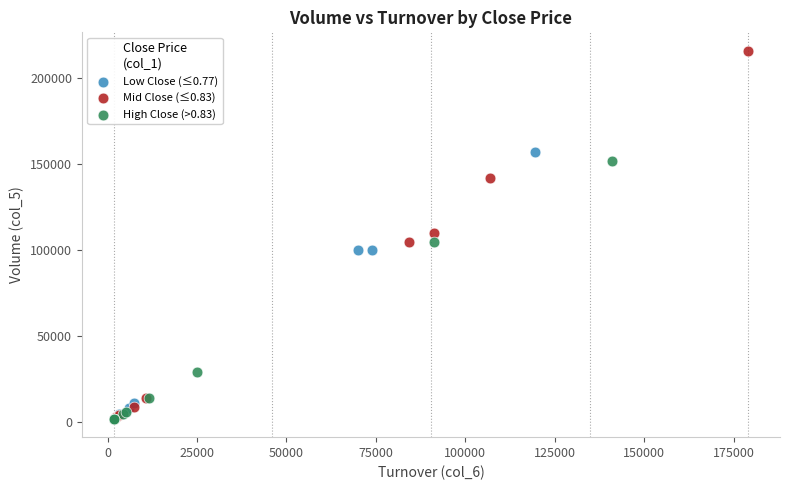

Which series contains the highest Y value?

Mid Close (≤0.83)